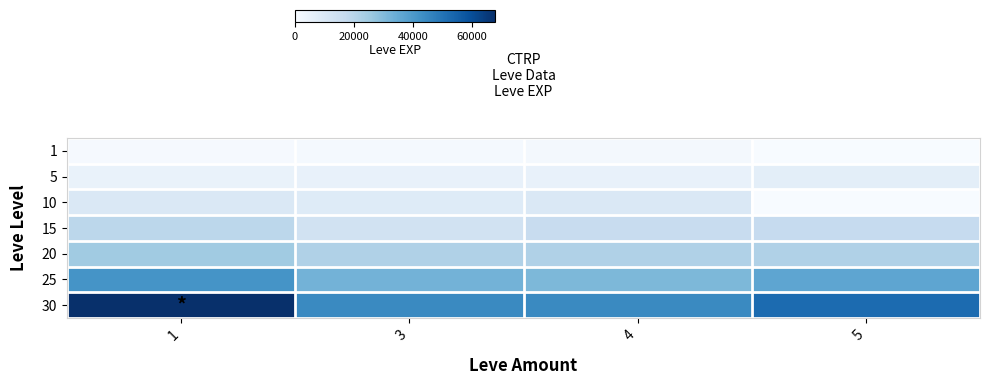

Reading left to right, list all the values displayed in this chart.

1: 1=630	3=900	4=1160	5=0
5: 1=4660	3=5220	4=5220	5=6840
10: 1=9990	3=8430	4=9990	5=0
15: 1=18910	3=13040	4=15980	5=16920
20: 1=24710	3=21600	4=21600	5=21600
25: 1=41630	3=32460	4=30820	5=36390
30: 1=67730	3=44230	4=44230	5=52220